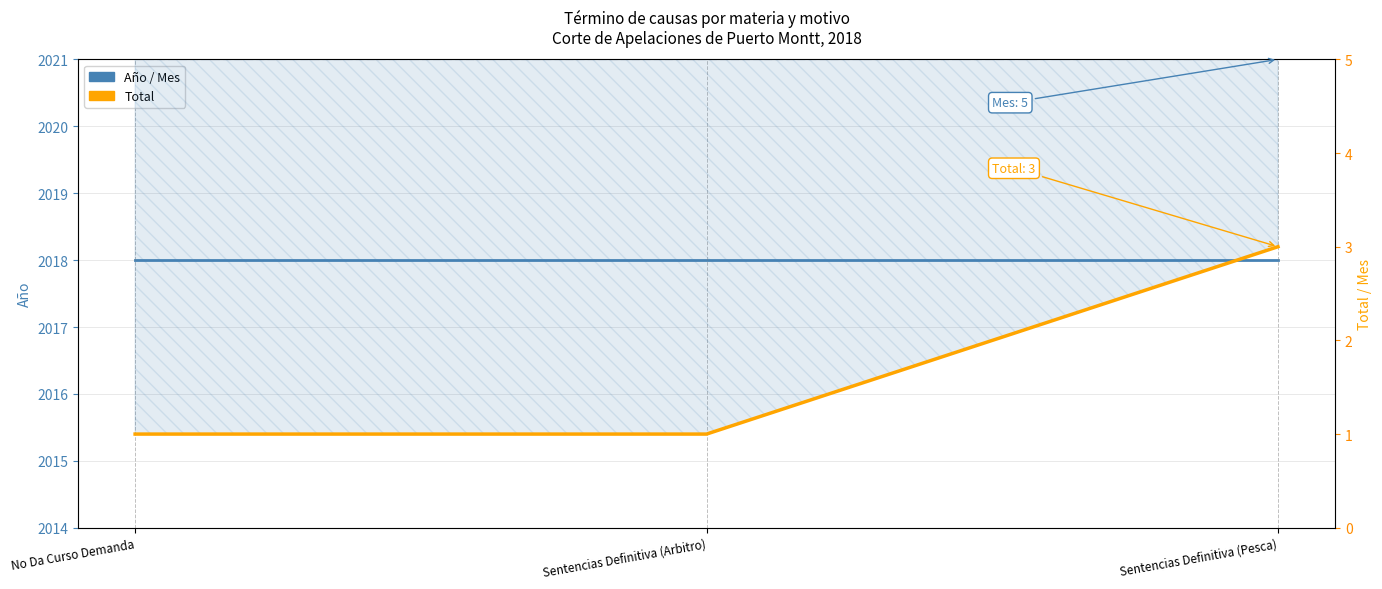

Reading left to right, what are all the values shown in this chart?

Año: No Da Curso Demanda=2018	Sentencias Definitiva (Arbitro)=2018	Sentencias Definitiva (Pesca)=2018
Total: No Da Curso Demanda=1	Sentencias Definitiva (Arbitro)=1	Sentencias Definitiva (Pesca)=3
Mes: No Da Curso Demanda=5	Sentencias Definitiva (Arbitro)=5	Sentencias Definitiva (Pesca)=5